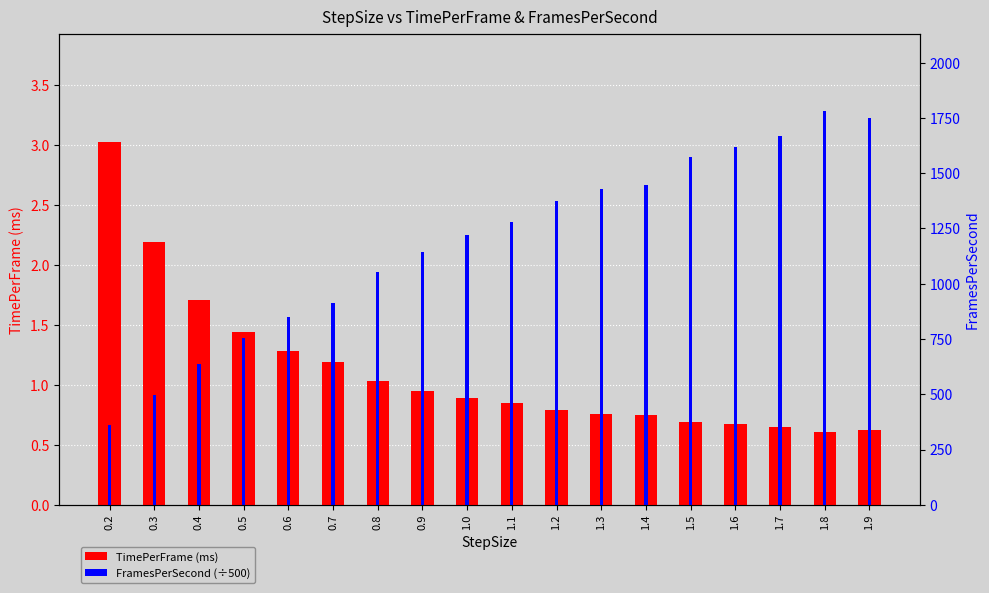

At which category is the sum across all series the highest?

1.8